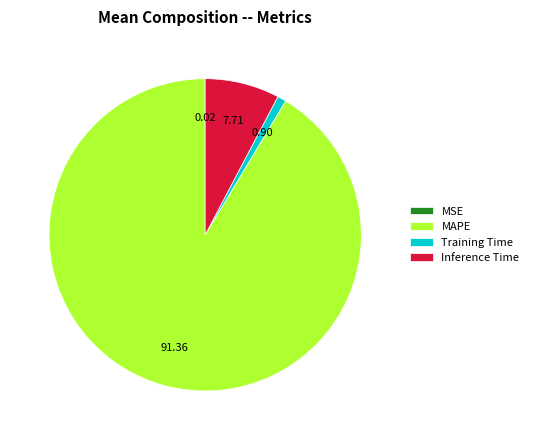

Does MAPE account for over 50% of the chart?

Yes